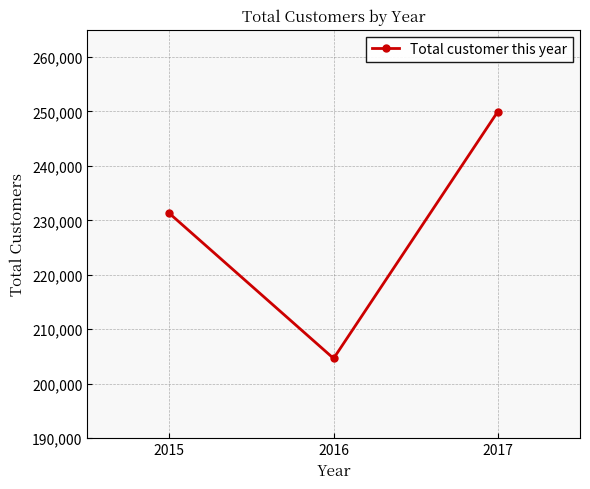

Where is the data nearest to the value 227316?

2015